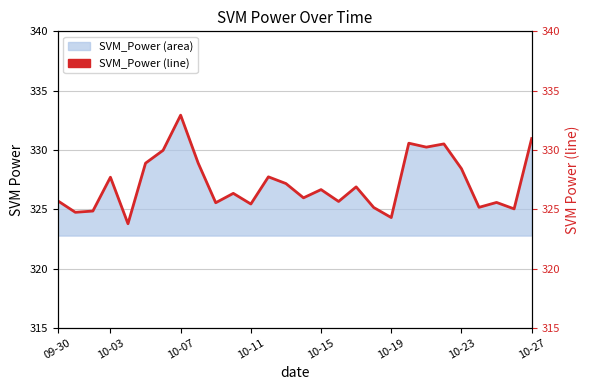

What value does the data have at 10-11?

325.4